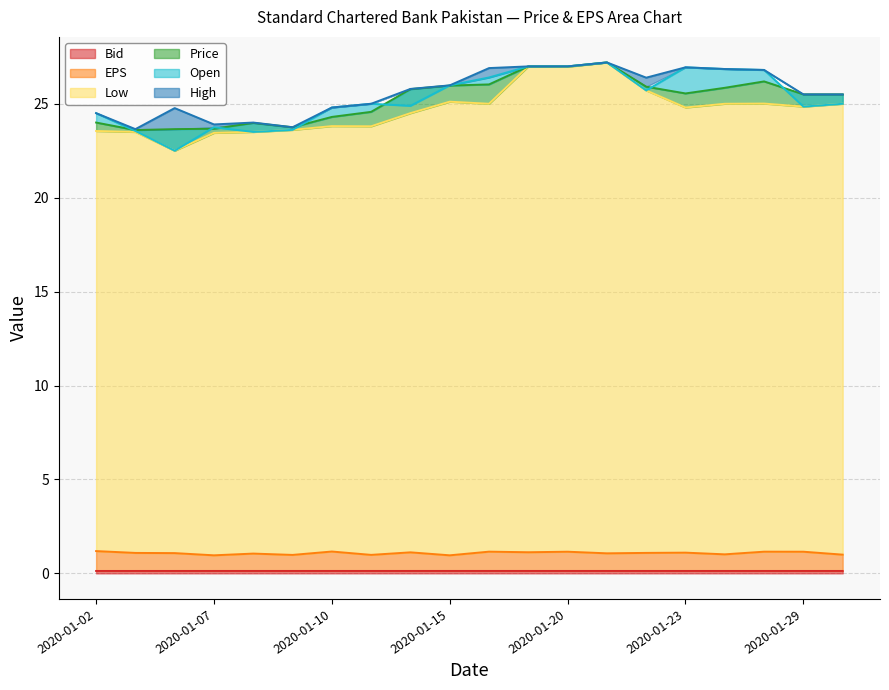

What is the approximate value of Low at 2020-01-03?

23.5